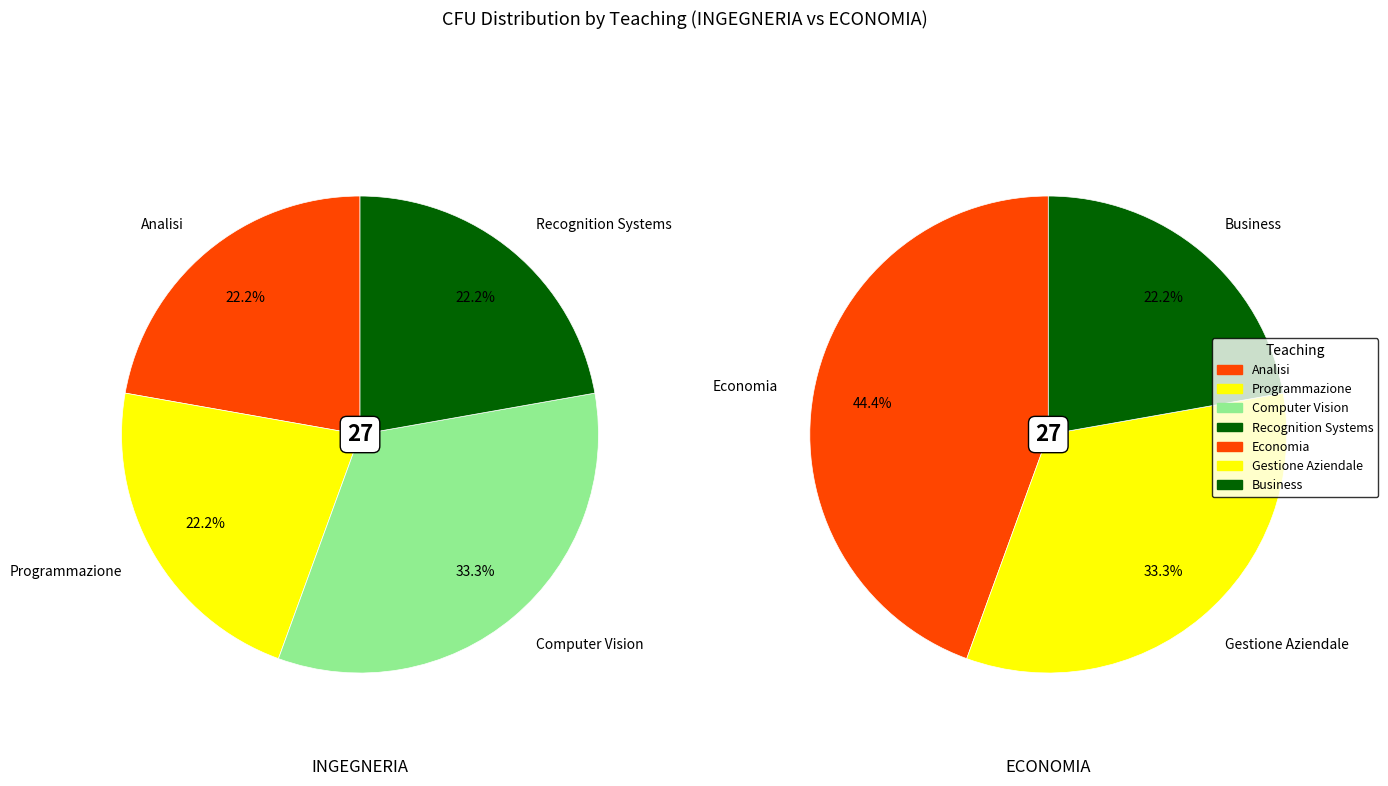

Between Analisi and Programmazione, which is larger?

Analisi